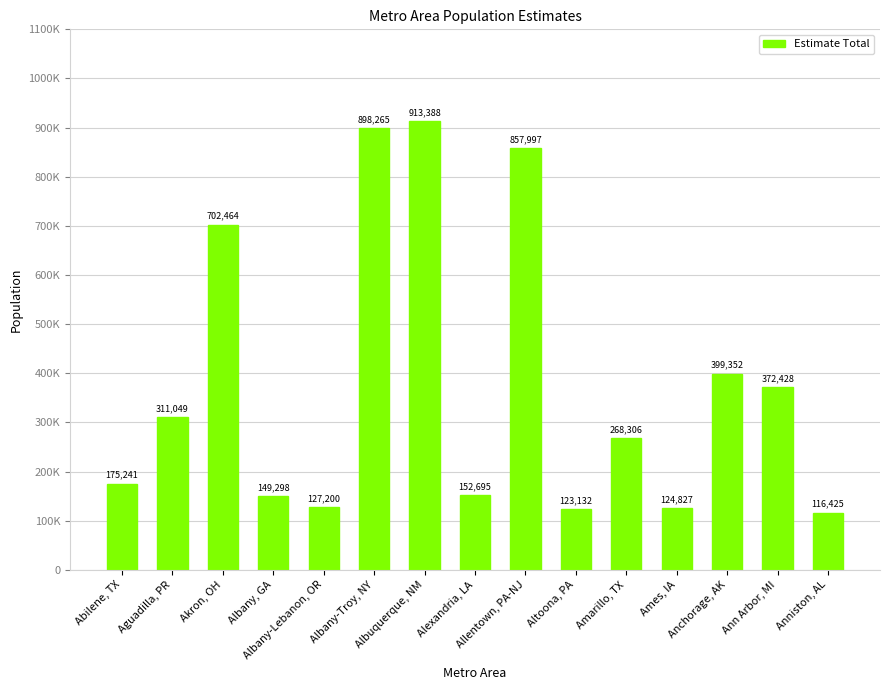

Reading left to right, transcribe all the data shown in this chart.

Abilene, TX=175241	Aguadilla, PR=311049	Akron, OH=702464	Albany, GA=149298	Albany-Lebanon, OR=127200	Albany-Troy, NY=898265	Albuquerque, NM=913388	Alexandria, LA=152695	Allentown, PA-NJ=857997	Altoona, PA=123132	Amarillo, TX=268306	Ames, IA=124827	Anchorage, AK=399352	Ann Arbor, MI=372428	Anniston, AL=116425